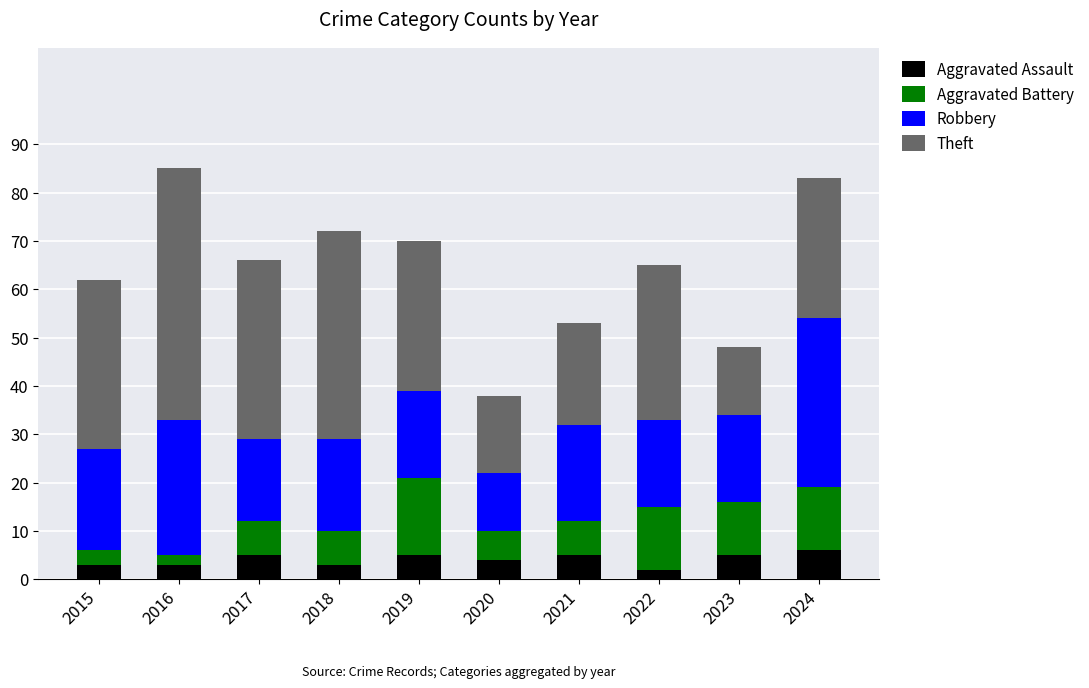

What is the difference between the maximum and minimum values in the Aggravated Assault series?

4